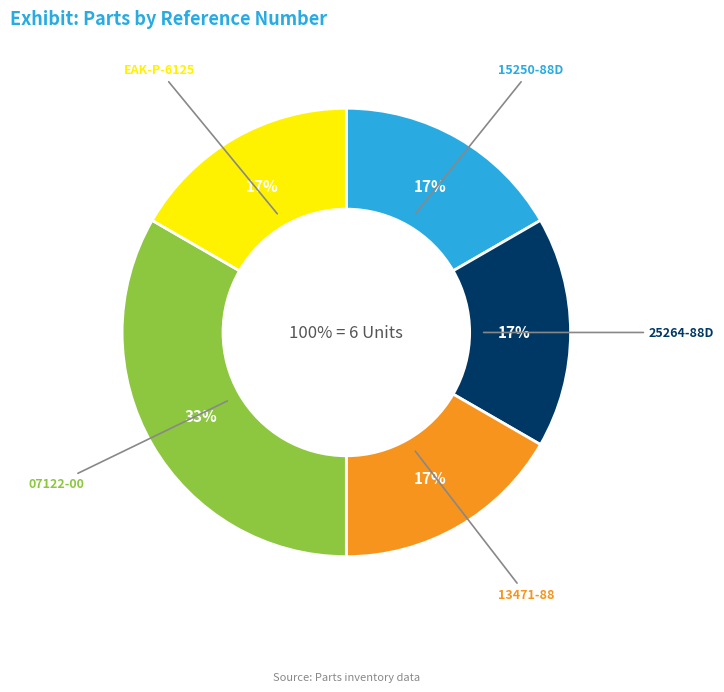

To the nearest percent, what is the difference between the largest and smallest slice percentages?

17%